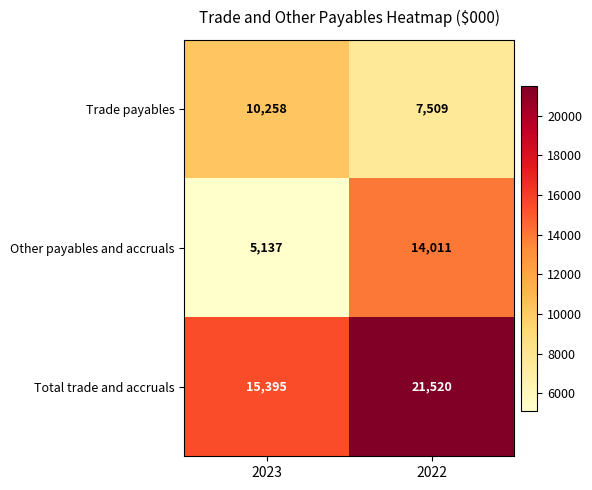

At which label is Total trade and accruals closest to 18457?

2023